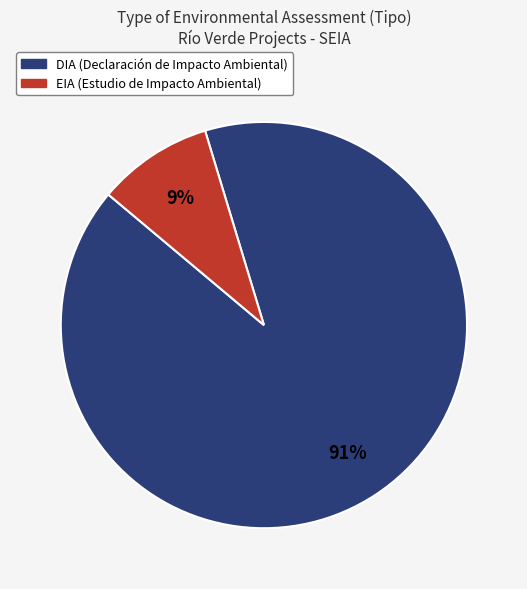

To the nearest percent, what portion does DIA represent?

91%